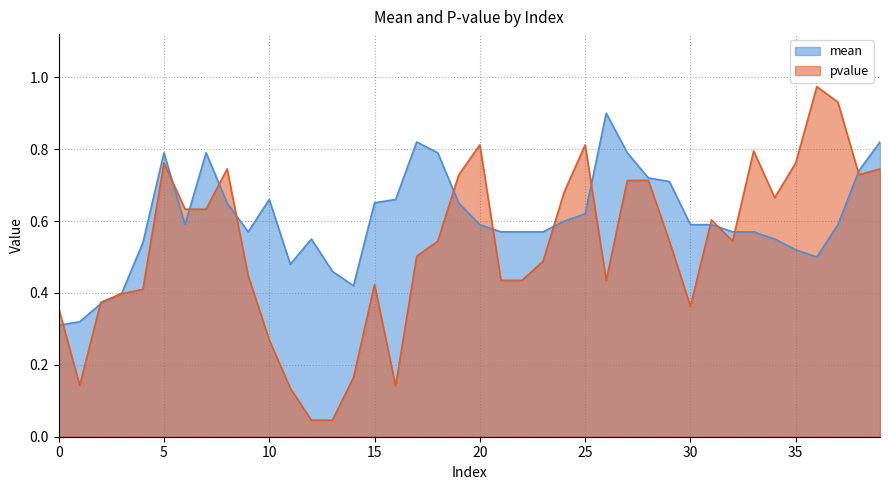

Is the value of mean at 32 greater than the value of pvalue at 27?

No